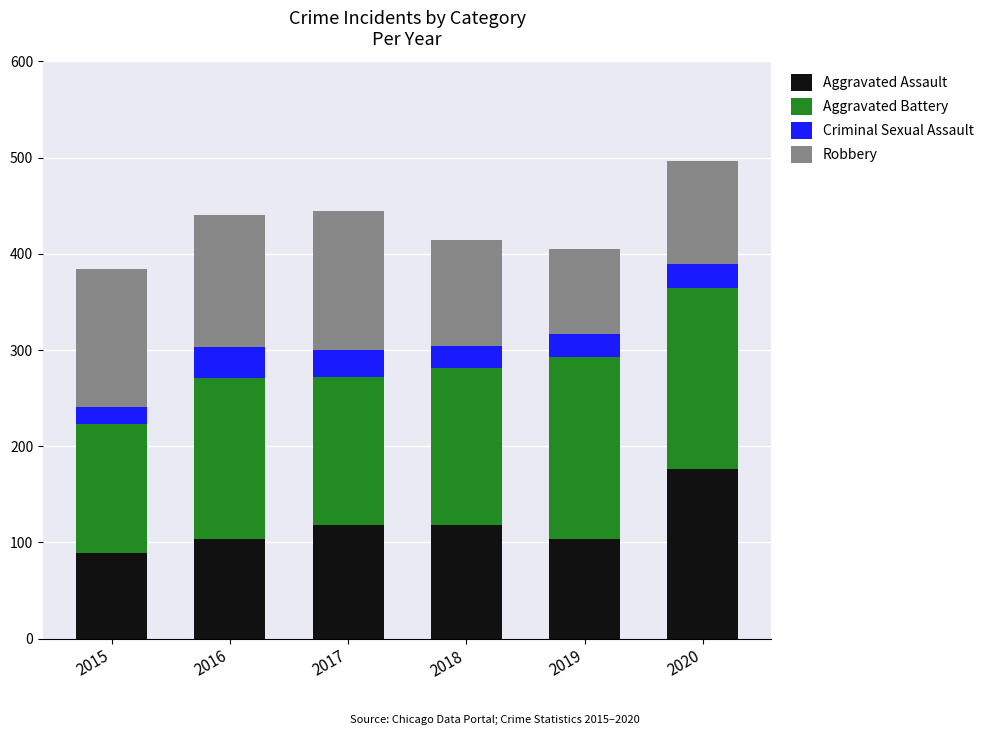

Reading left to right, list the values for the Aggravated Assault series.

89	103	118	118	103	176